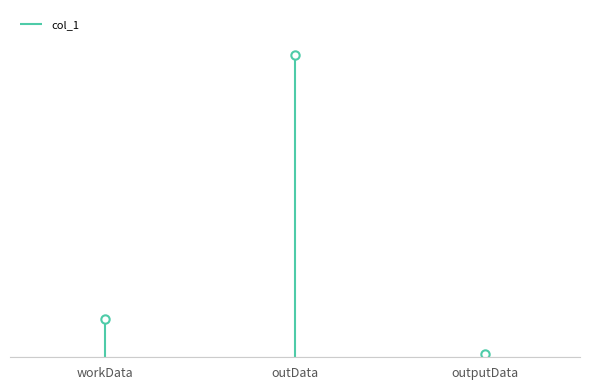

Reading right to left, extract all data points from this chart.

outputData=34860	outData=3073544	workData=386064